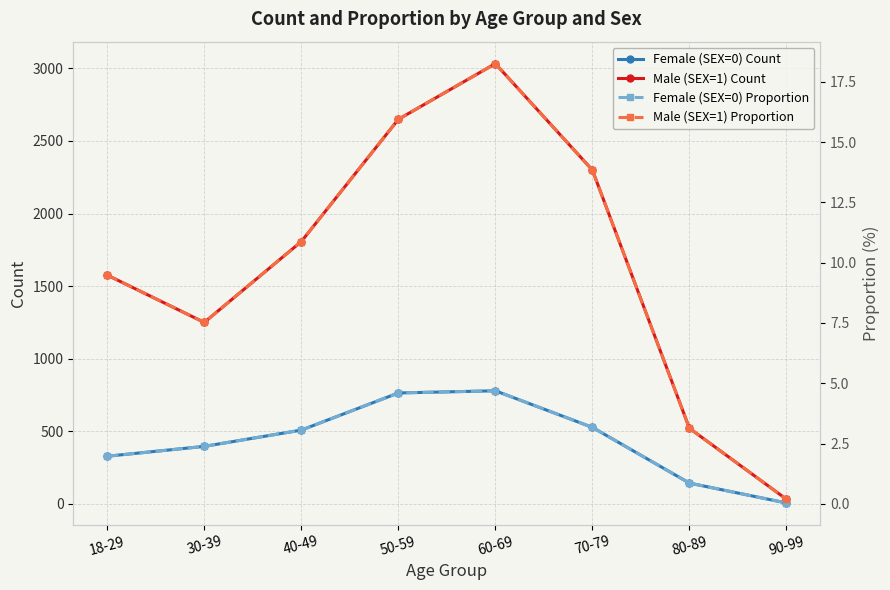

List the labels in order of Male (SEX=1) Count value, largest first.

60-69, 50-59, 70-79, 40-49, 18-29, 30-39, 80-89, 90-99